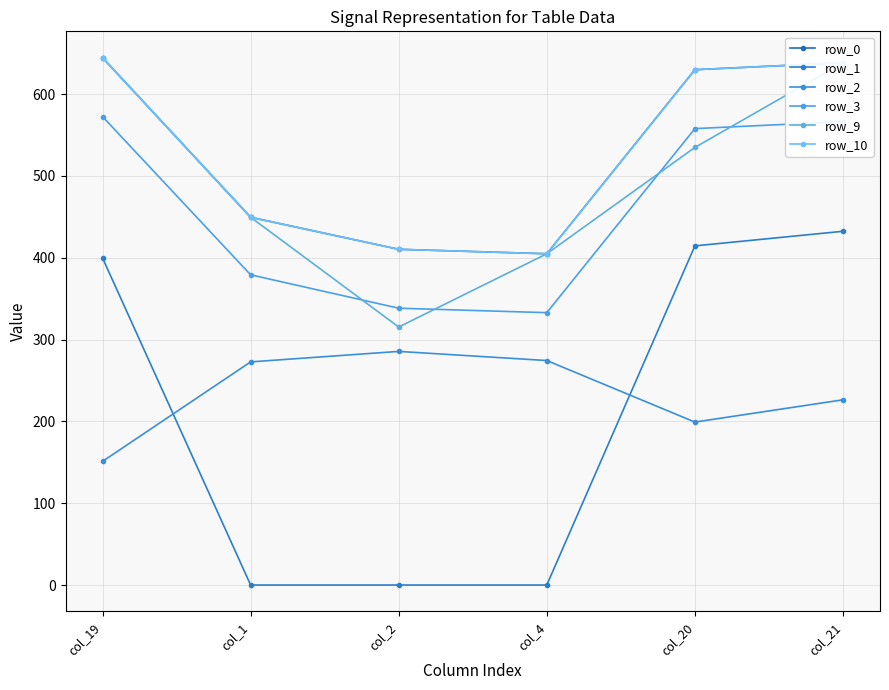

Which series has the largest range (max minus min)?

row_1